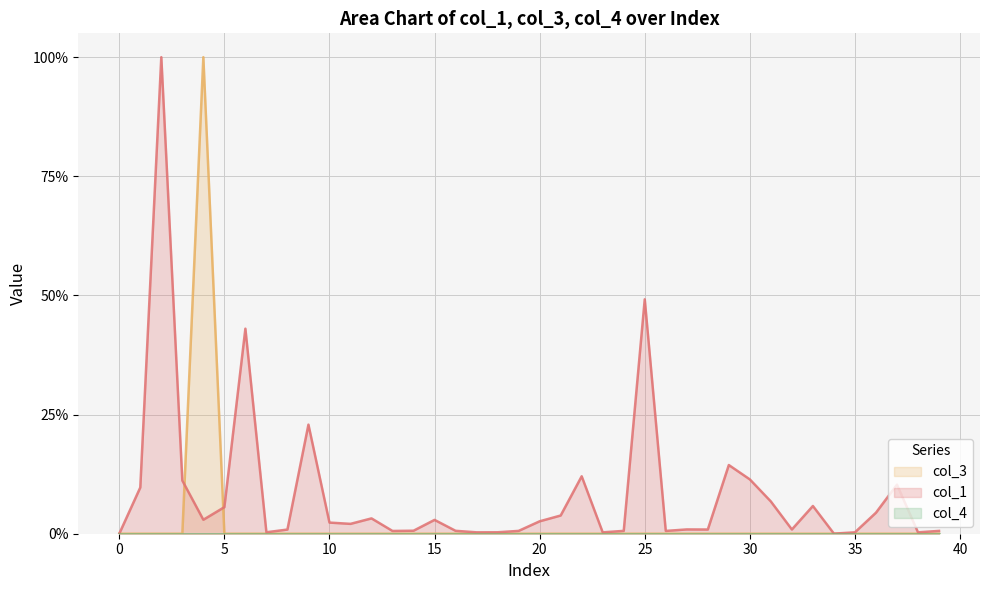

Which series has the largest total across all categories?

col_1